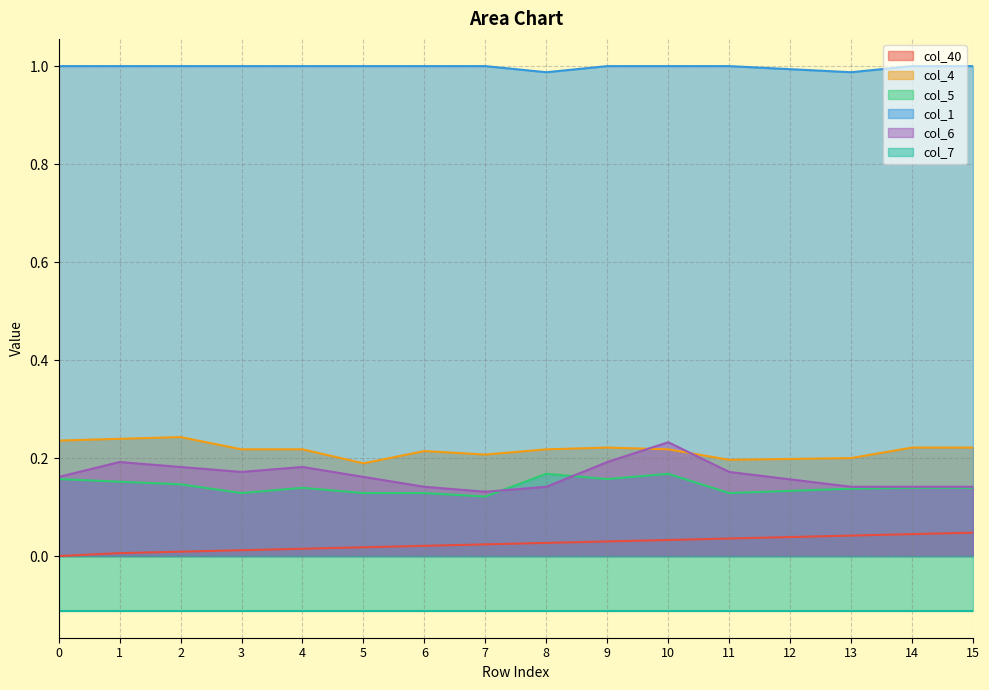

List the labels in order of col_6 value, largest first.

10, 1, 9, 2, 4, 3, 11, 0, 5, 12, 6, 8, 13, 14, 15, 7